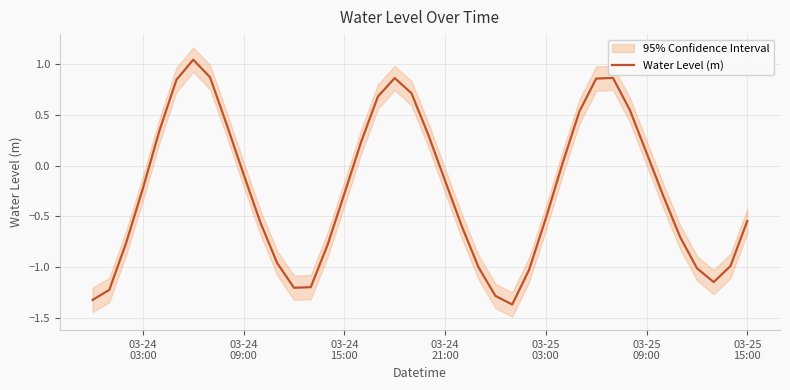

What is the minimum value for Water Level (m)?

-1.4